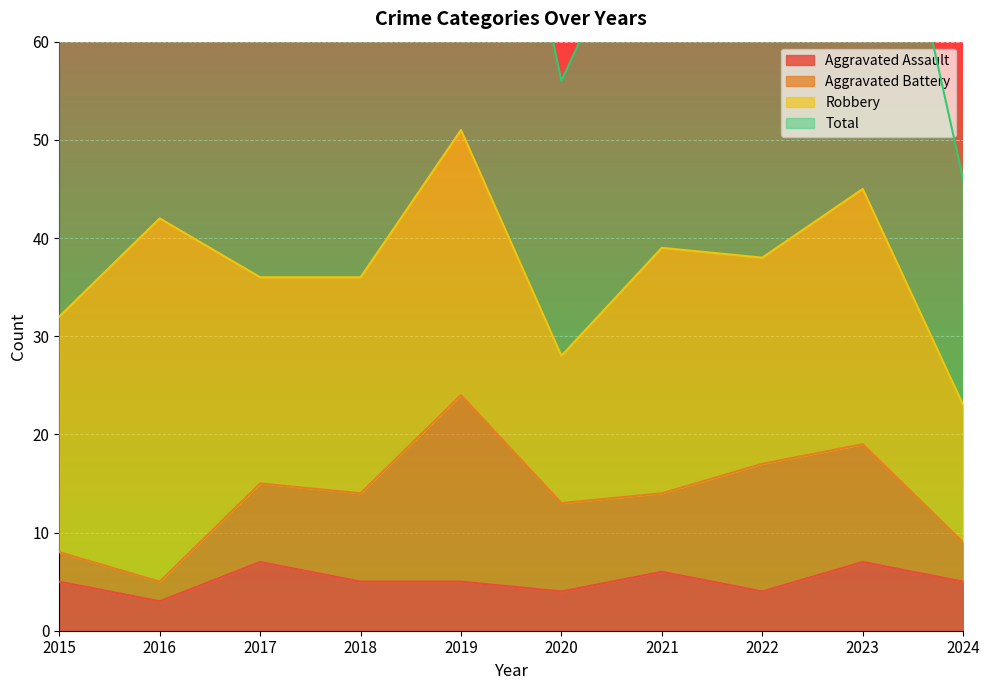

What is the minimum value for Aggravated Assault?

3